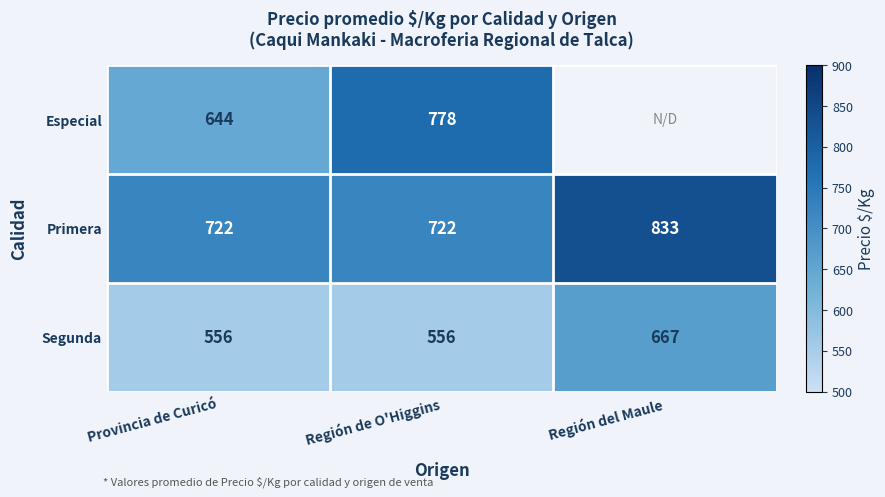

What is the difference between the maximum and minimum values in the Primera series?

111